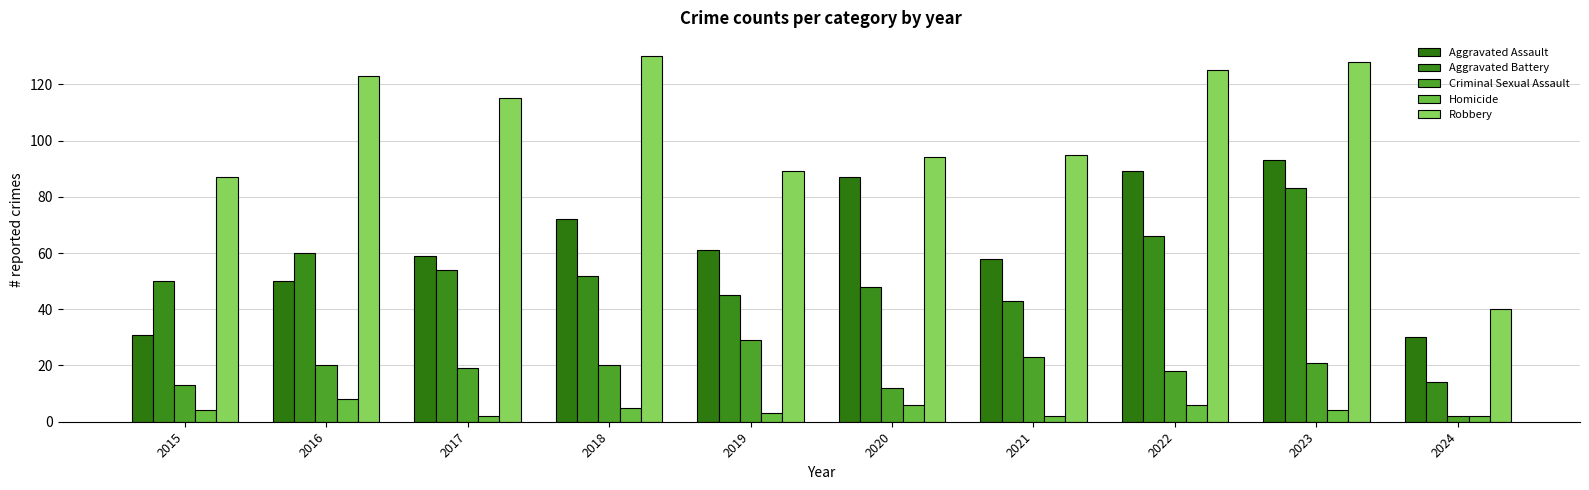

How many bars are there in total?

50